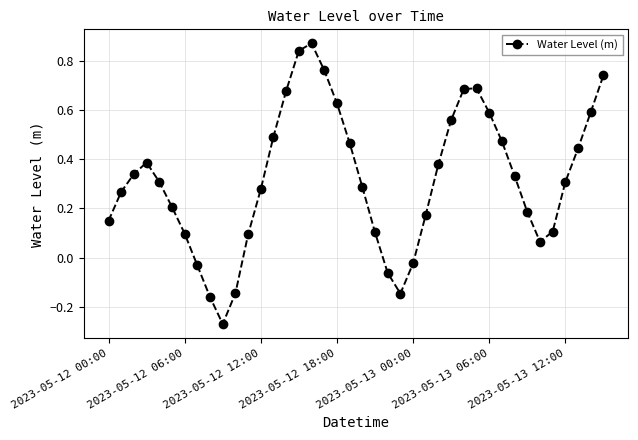

How many points are higher than both their immediate neighbors (excluding endpoints)?

3